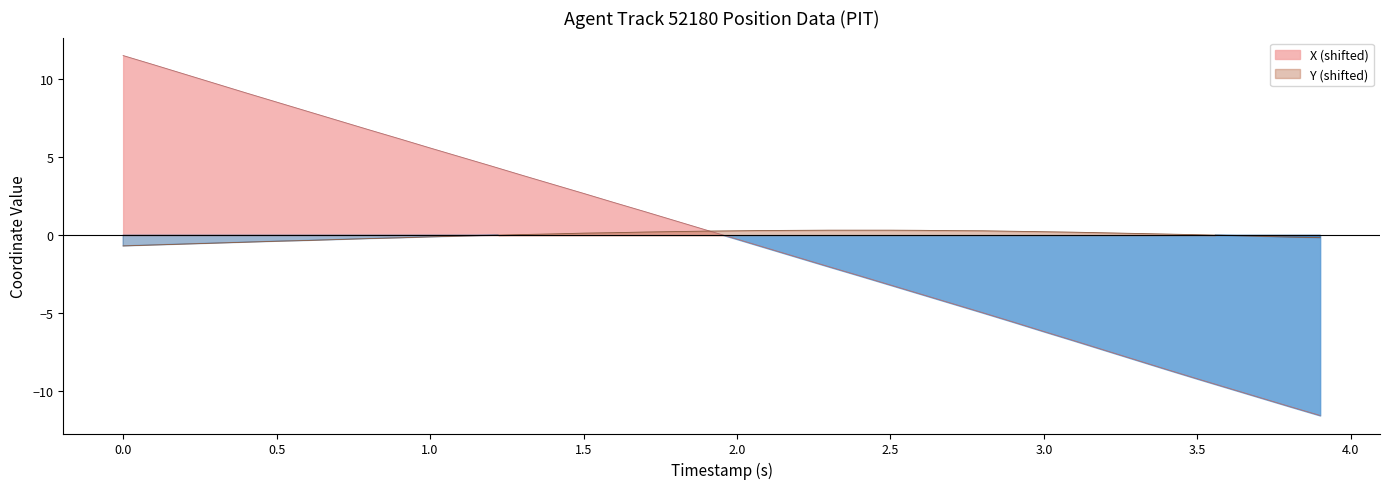

How many times do X and Y cross each other?

1